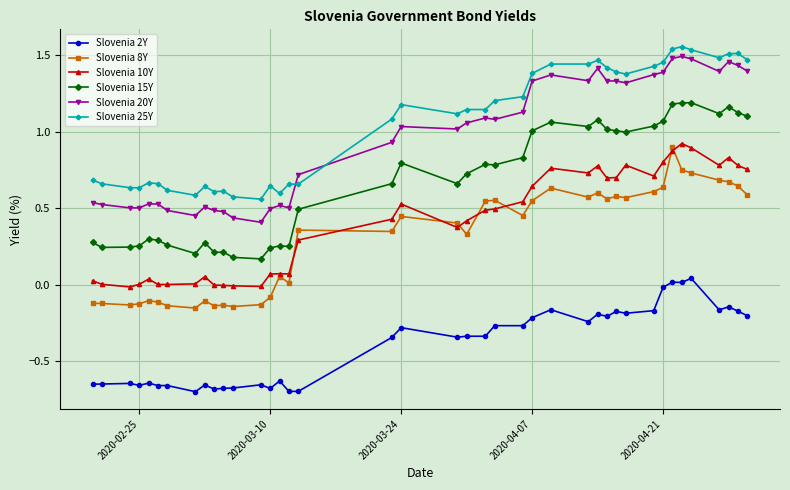

True or false: Slovenia 2Y has more than 0 points higher than both neighbors.

True